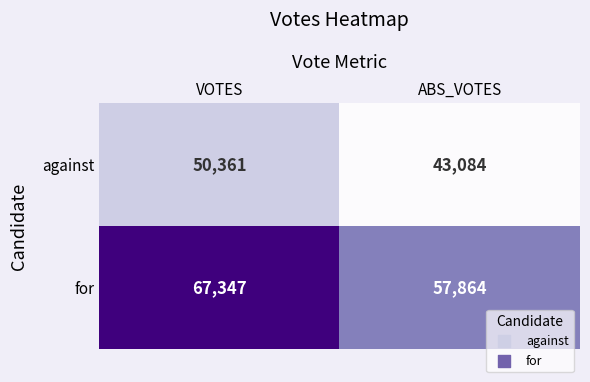

The for series shows 57864 at ABS_VOTES. True or false?

True